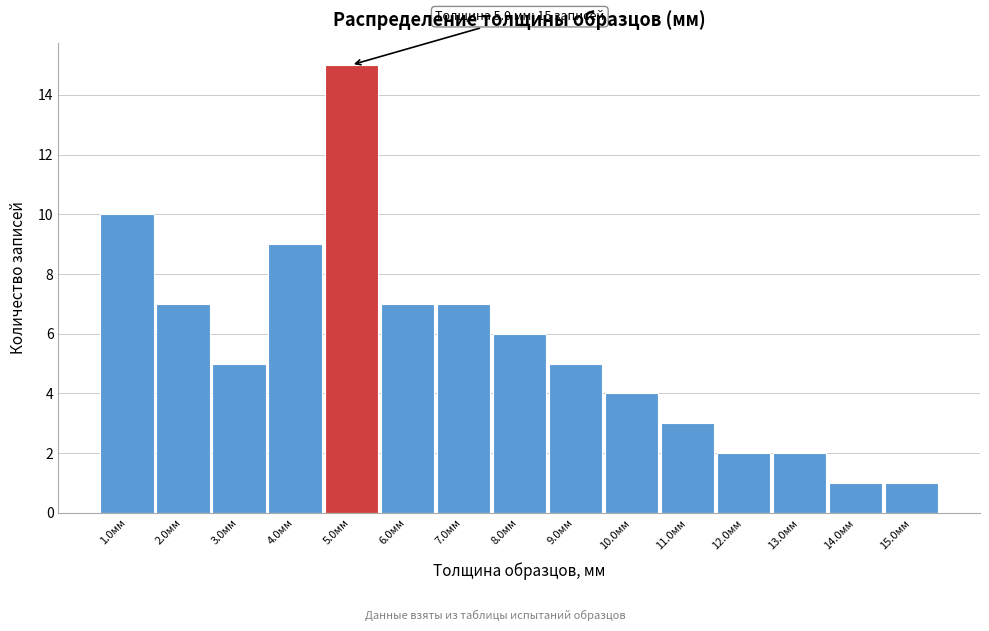

Reading left to right, transcribe all the data shown in this chart.

1.0мм=10	2.0мм=7	3.0мм=5	4.0мм=9	5.0мм=15	6.0мм=7	7.0мм=7	8.0мм=6	9.0мм=5	10.0мм=4	11.0мм=3	12.0мм=2	13.0мм=2	14.0мм=1	15.0мм=1